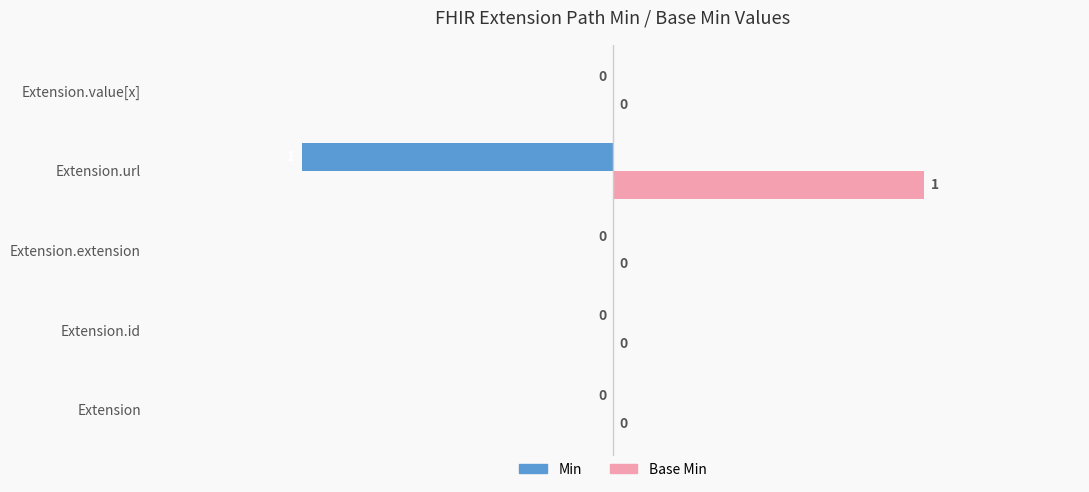

How many distinct data groups are displayed?

2